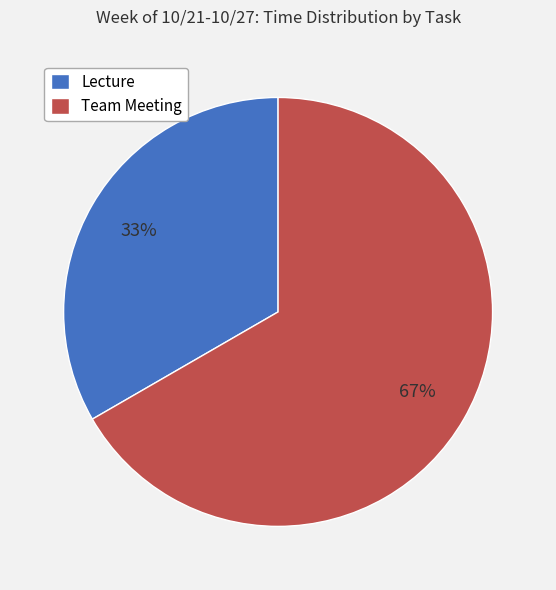

To the nearest percent, what portion does Team Meeting represent?

67%